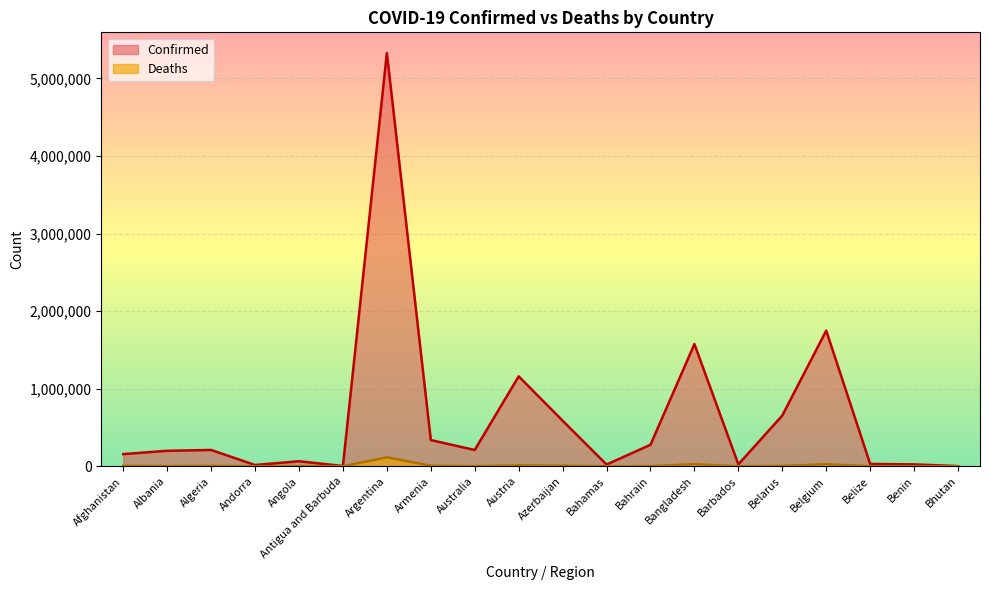

True or false: Confirmed and Deaths intersect in this chart.

False